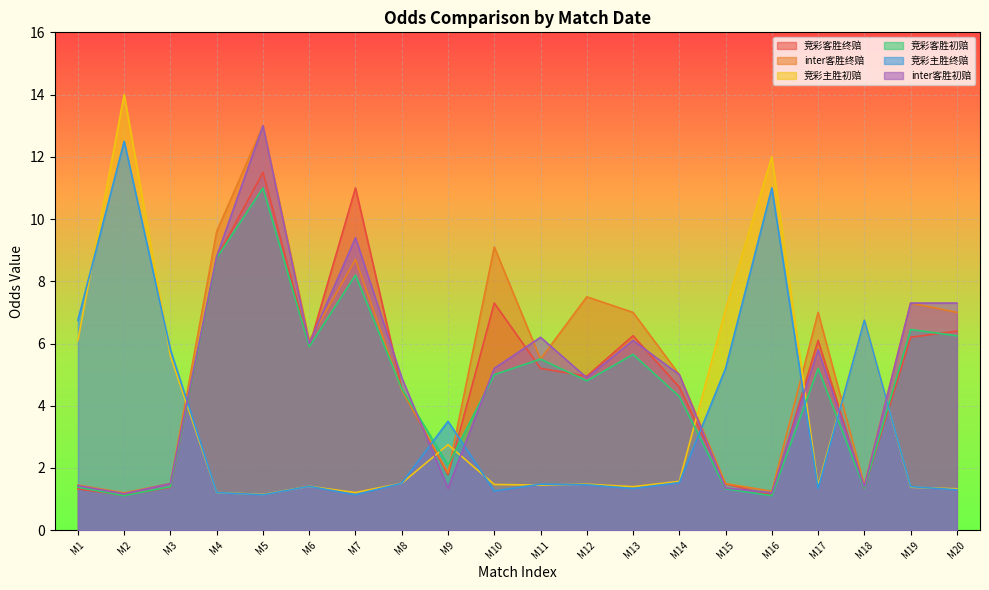

What is the sum of the 竞彩主胜终赔 values at M20 and M18?

8.1